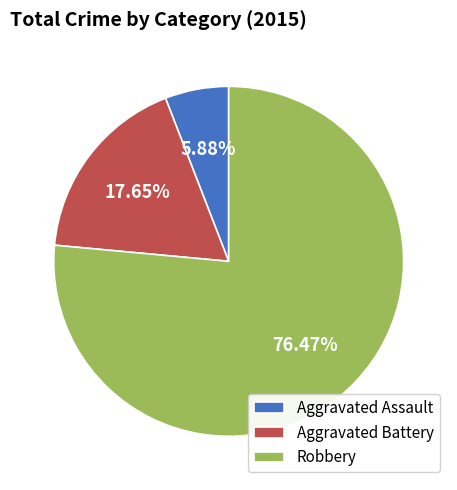

Is there any slice that represents more than half of the pie?

Yes